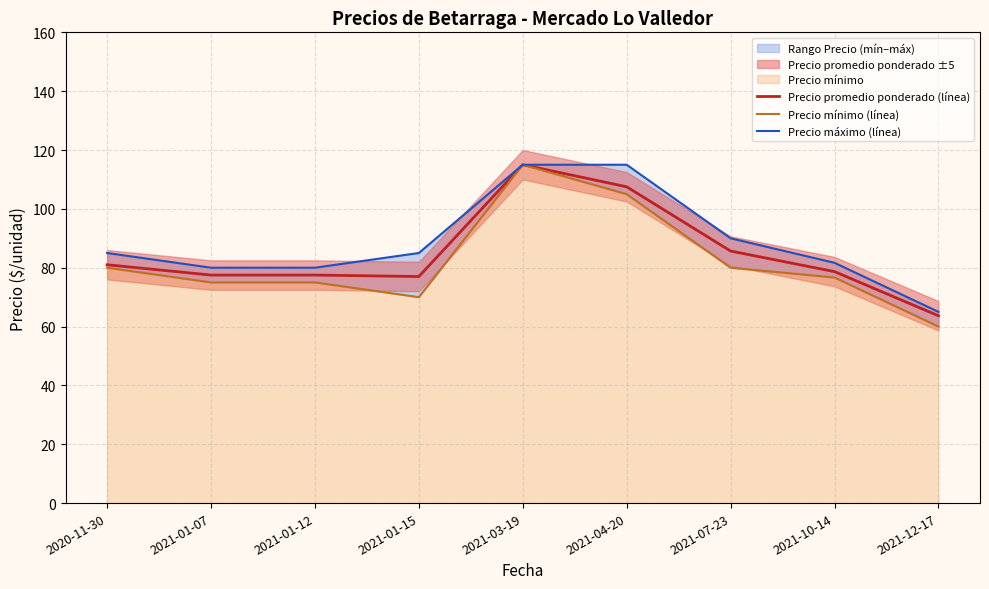

True or false: Precio máximo (línea) and Precio promedio ponderado (línea) cross at least once.

False